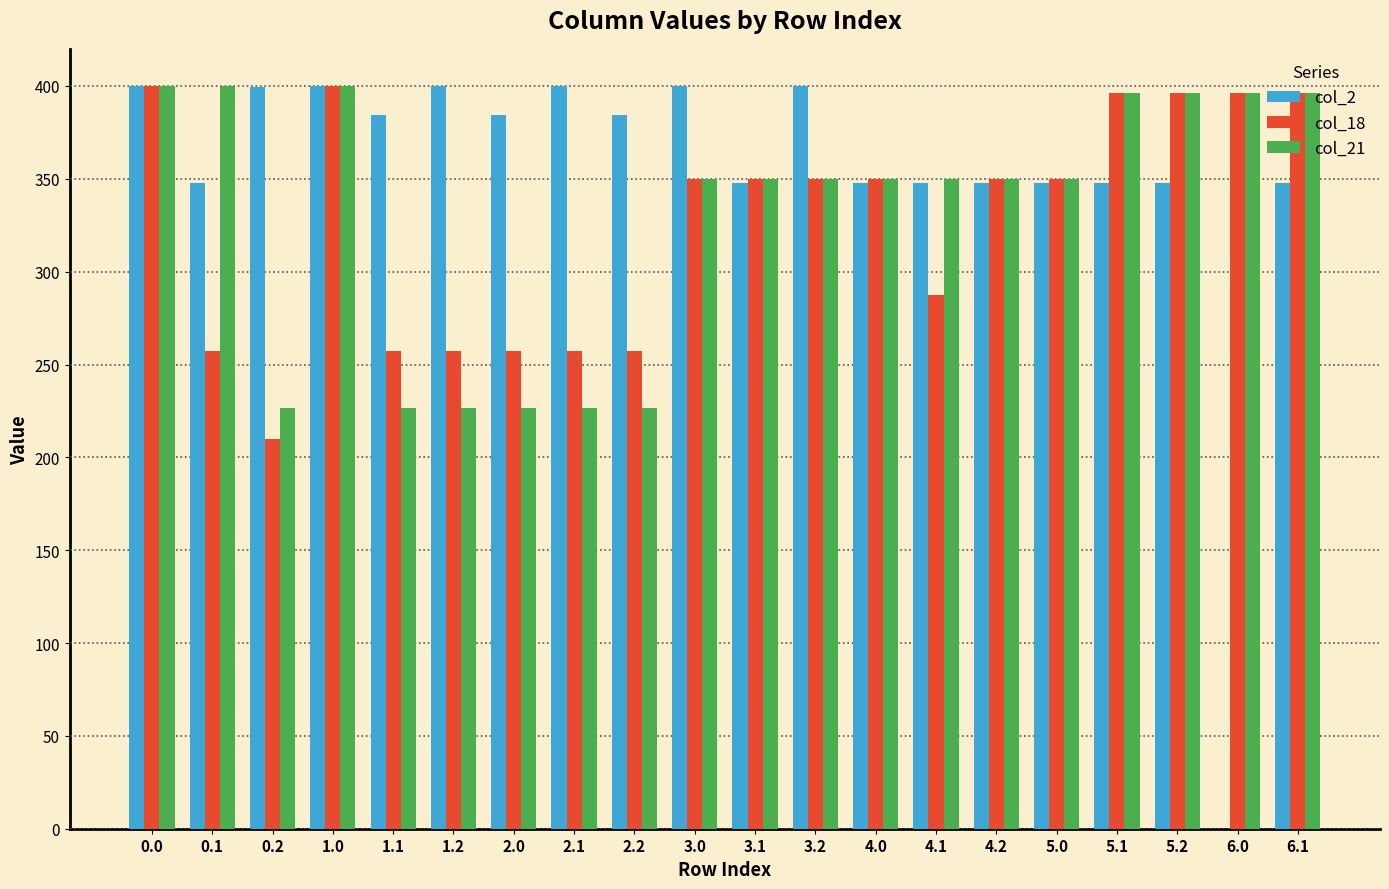

What is the approximate value of col_18 at 3.0?

350.0